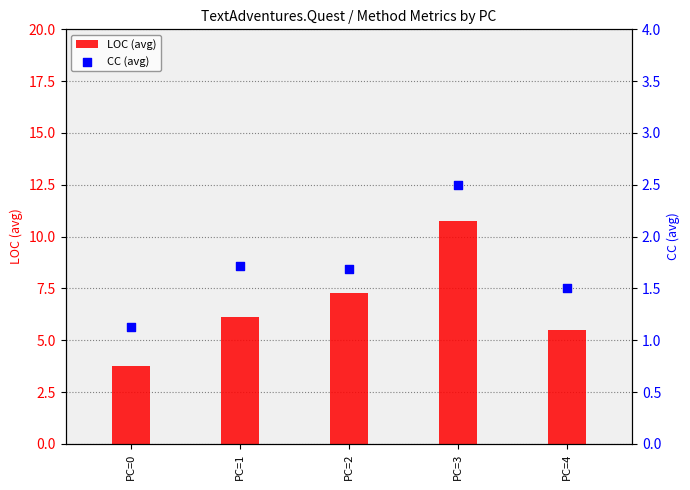

What is the total value across all series at PC=0?

4.9